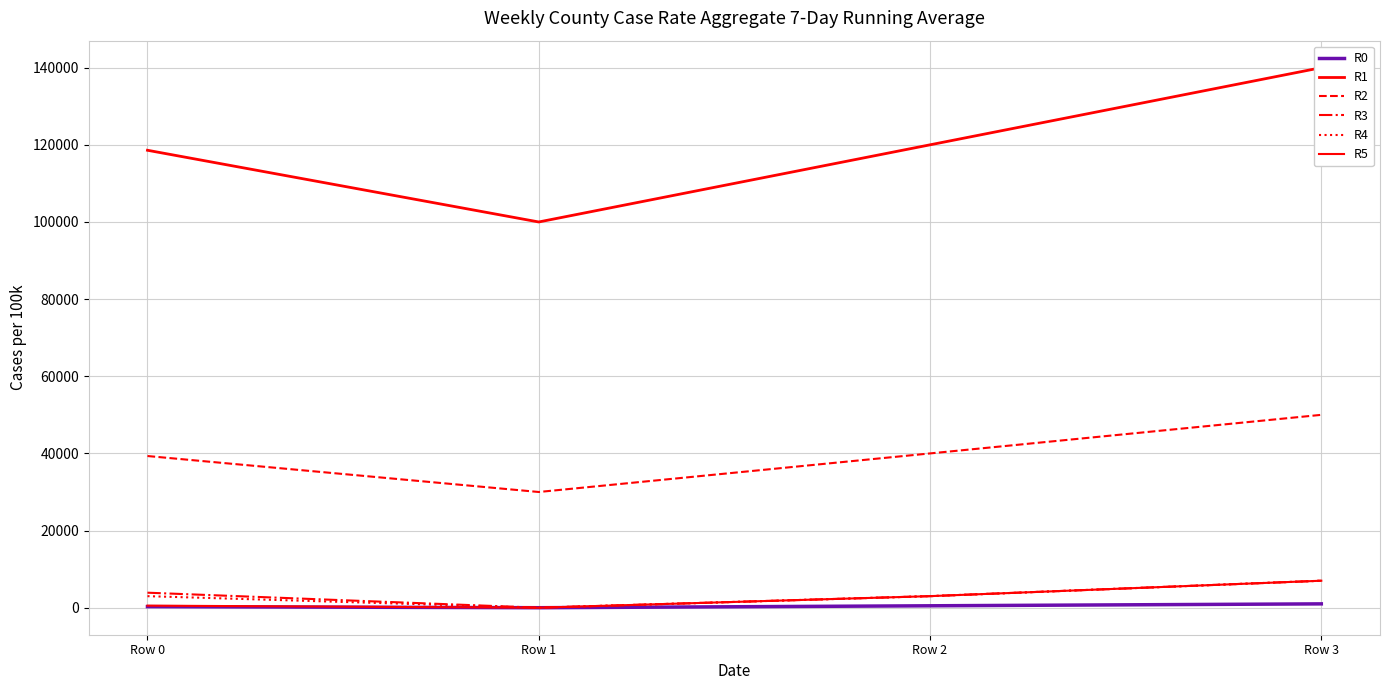

Is it true that R3 equals 0 at Row 1?

True